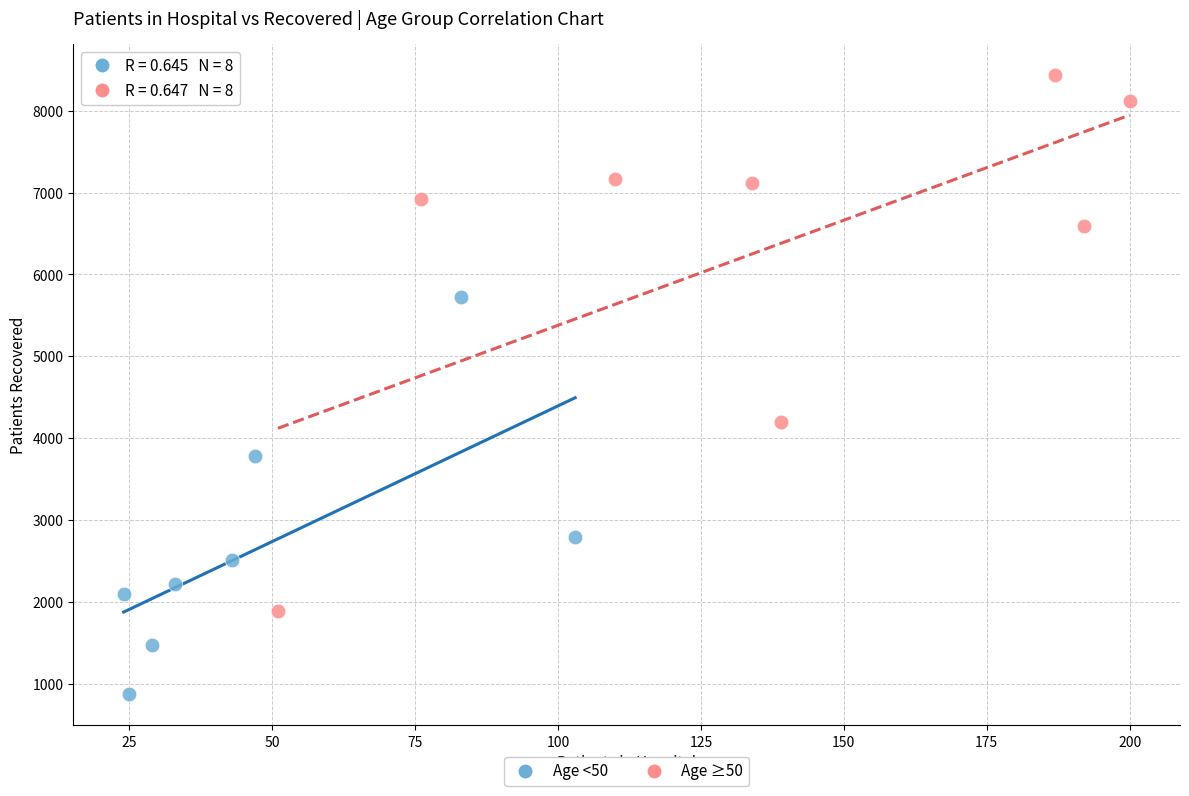

Which series has the widest spread of Y values?

Age ≥50